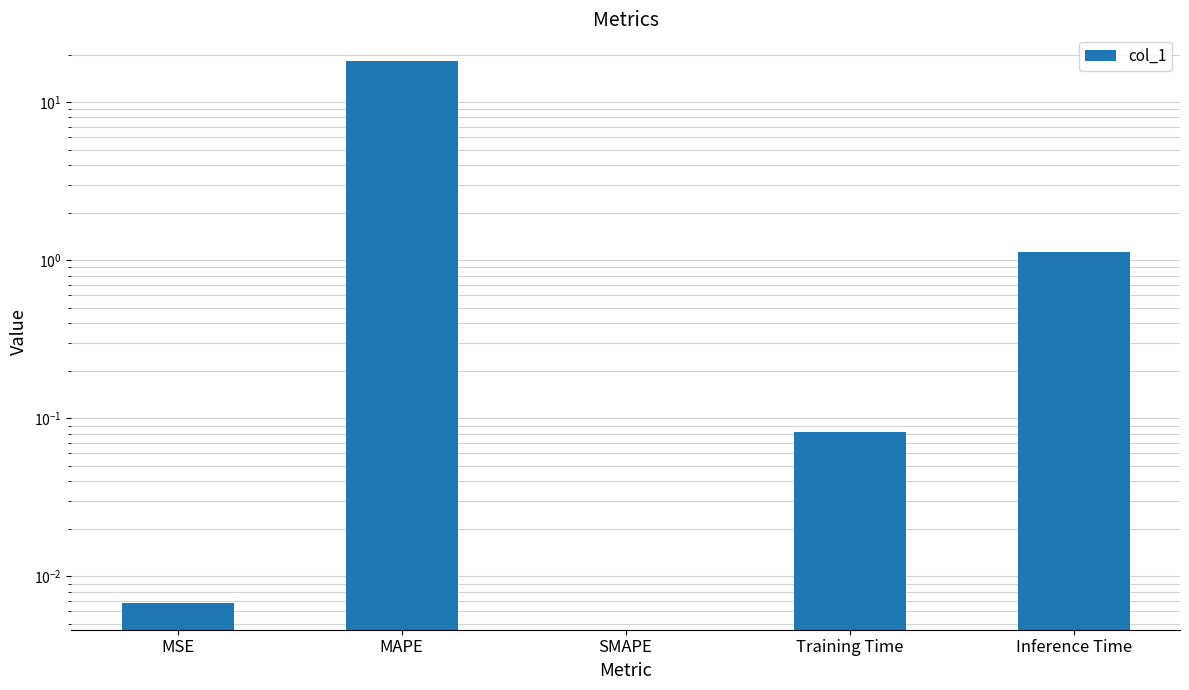

What is the maximum value shown in the chart?

18.1